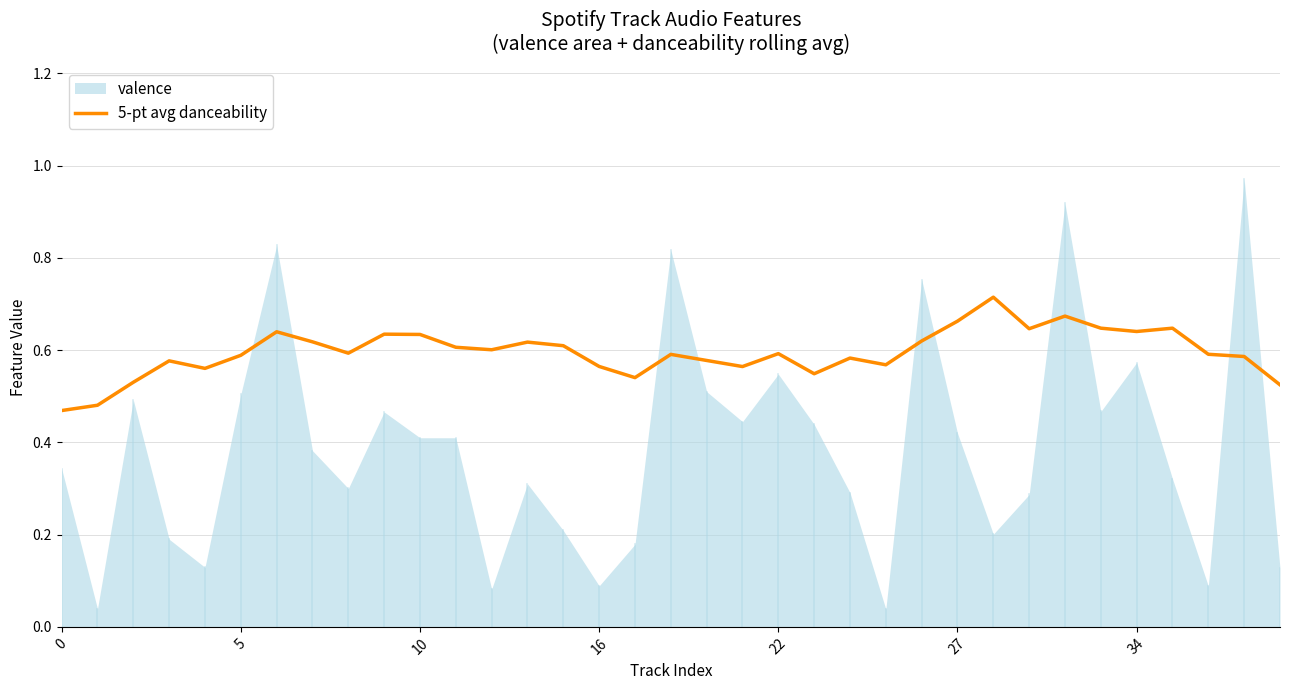

What is the label of the 12th point from the left?

11